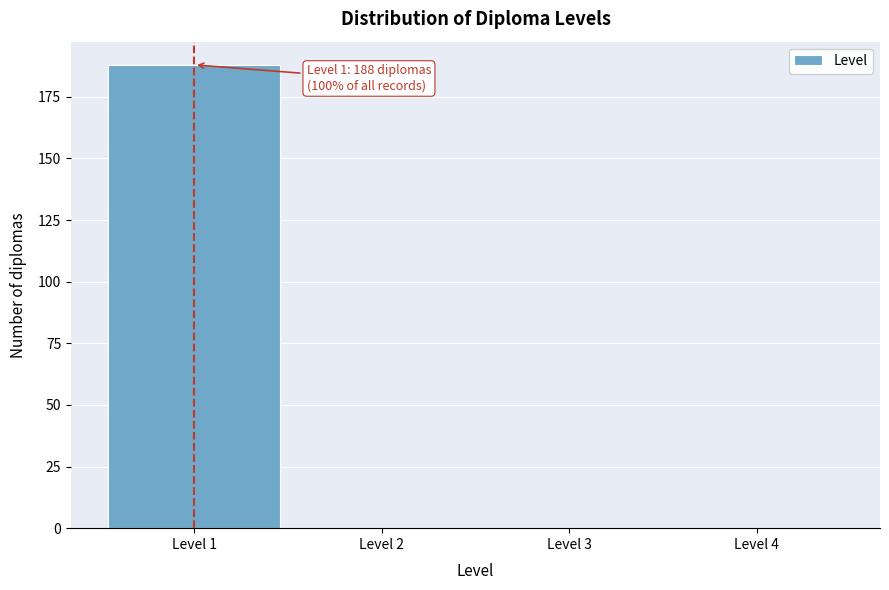

Which range on the x-axis has the tallest bar?

0.5 to 1.5